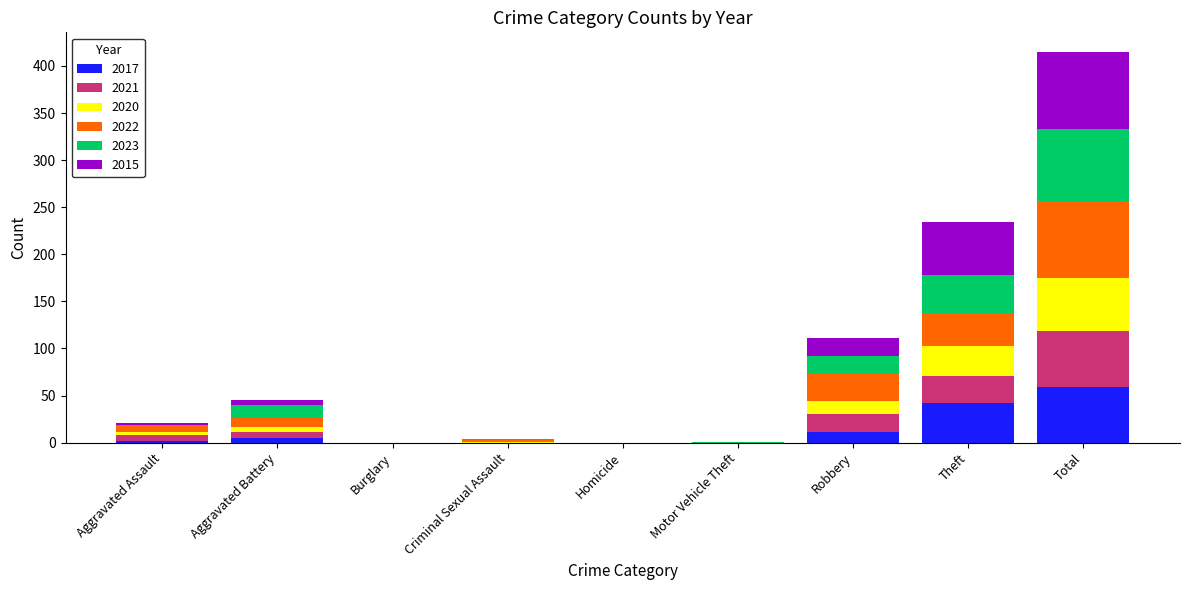

The 2017 series shows 0 at Motor Vehicle Theft. True or false?

True